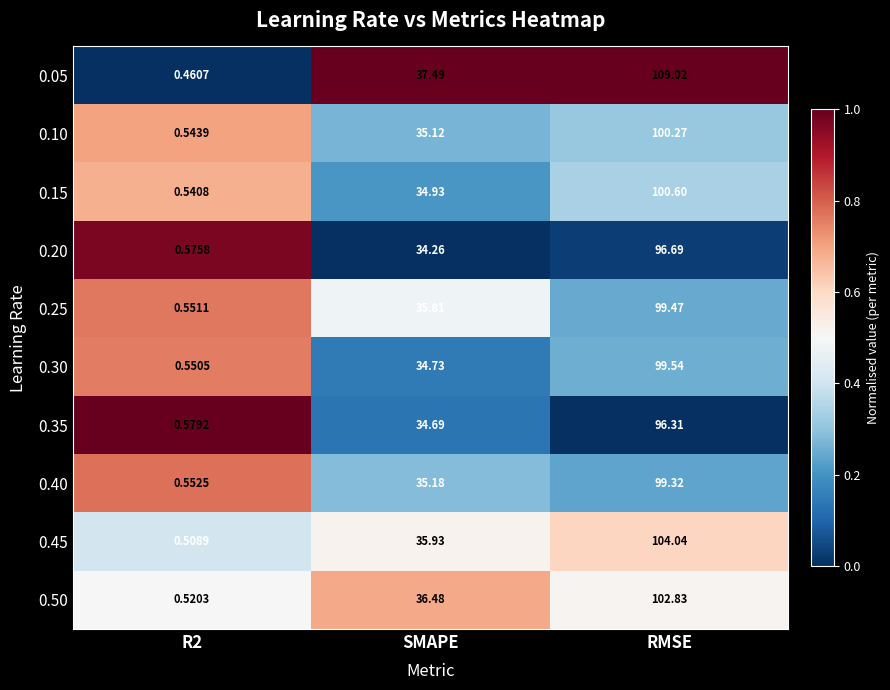

At how many categories does at least one series exceed 0?

3